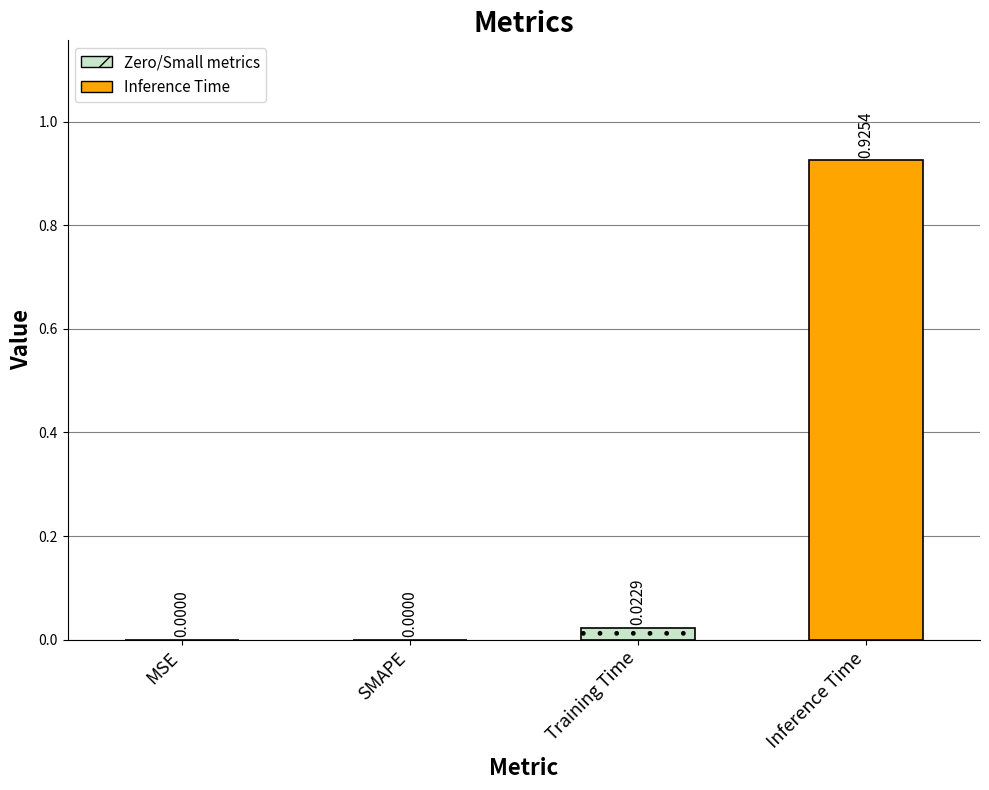

Which label corresponds to the largest value in the chart?

Inference Time